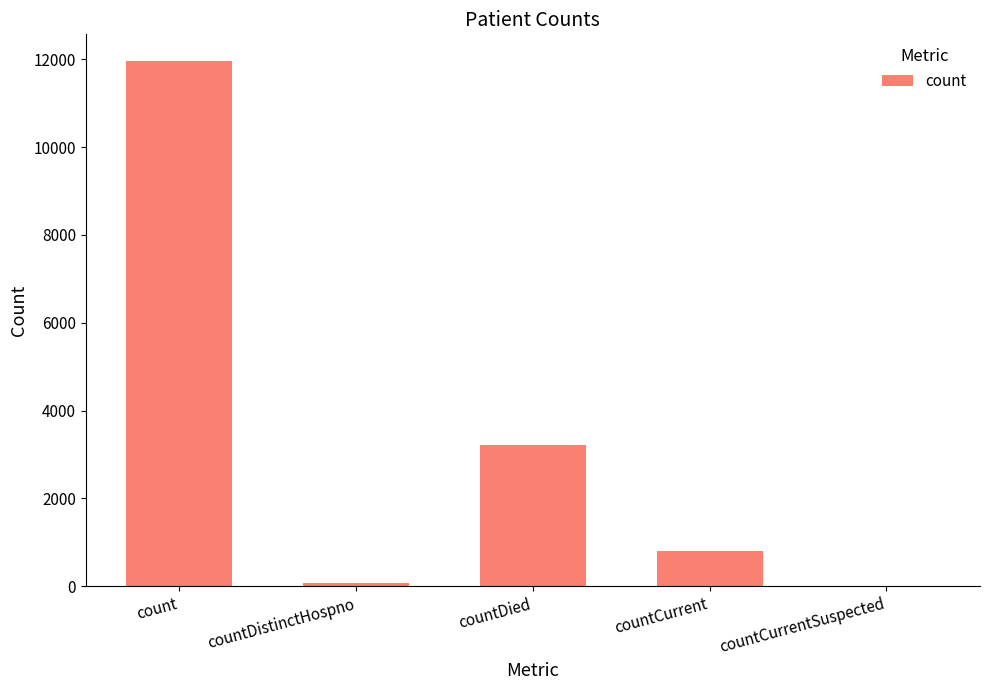

What is the ratio of the value at countDied to the value at countCurrent?

4.0